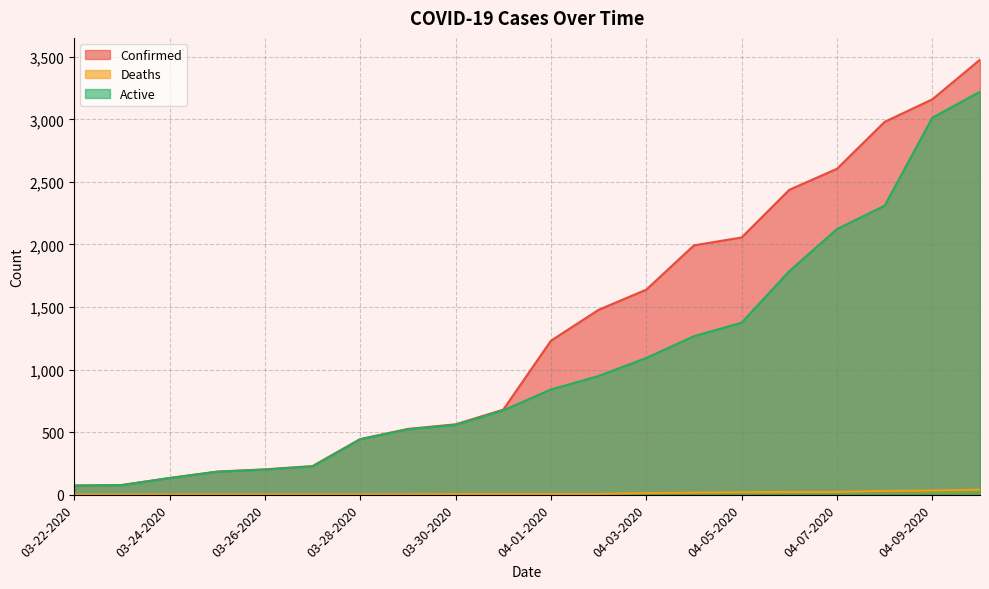

What is the sum of the Active values at 04-09-2020 and 04-10-2020?

6234